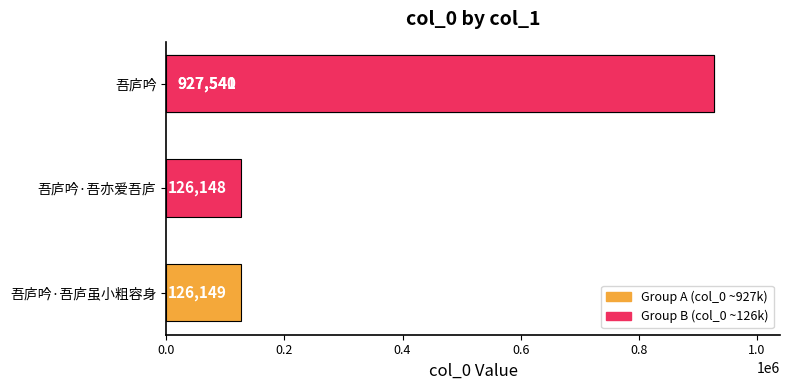

What is the greatest value displayed?

927541